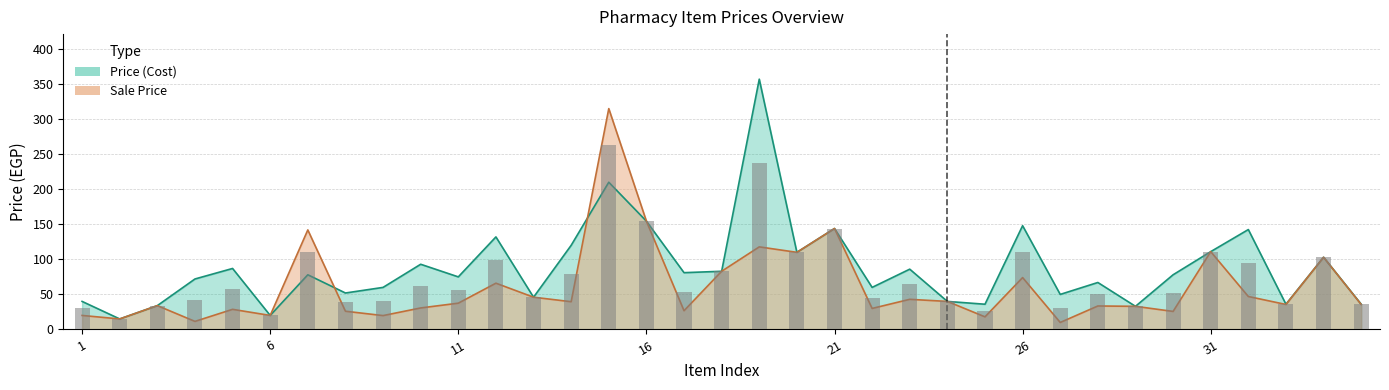

Reading left to right, what are all the values shown in this chart?

Price (Cost): 1=40.0	2=15.0	3=34.0	4=72.0	5=87.0	6=20.0	7=78.0	8=52.0	9=60.0	10=93.0	11=75.0	12=132.0	13=46.0	14=120.0	15=210.0	16=154.5	17=81.0	18=83.0	19=357.0	20=110.0	21=144.0	22=60.0	23=86.0	24=40.0	25=36.0	26=148.0	27=50.0	28=67.0	29=33.0	30=78.0	31=111.0	32=142.5	33=36.0	34=103.0	35=36.0
Sale Price: 1=20.0	2=15.0	3=34.0	4=11.5	5=28.7	6=20.0	7=142.0	8=26.0	9=19.8	10=30.7	11=37.5	12=66.0	13=46.0	14=39.6	15=315.0	16=154.5	17=26.7	18=83.0	19=117.8	20=110.0	21=144.0	22=30.0	23=43.0	24=40.0	25=18.0	26=74.0	27=10.0	28=33.5	29=33.0	30=25.7	31=111.0	32=47.0	33=35.6	34=103.0	35=35.6